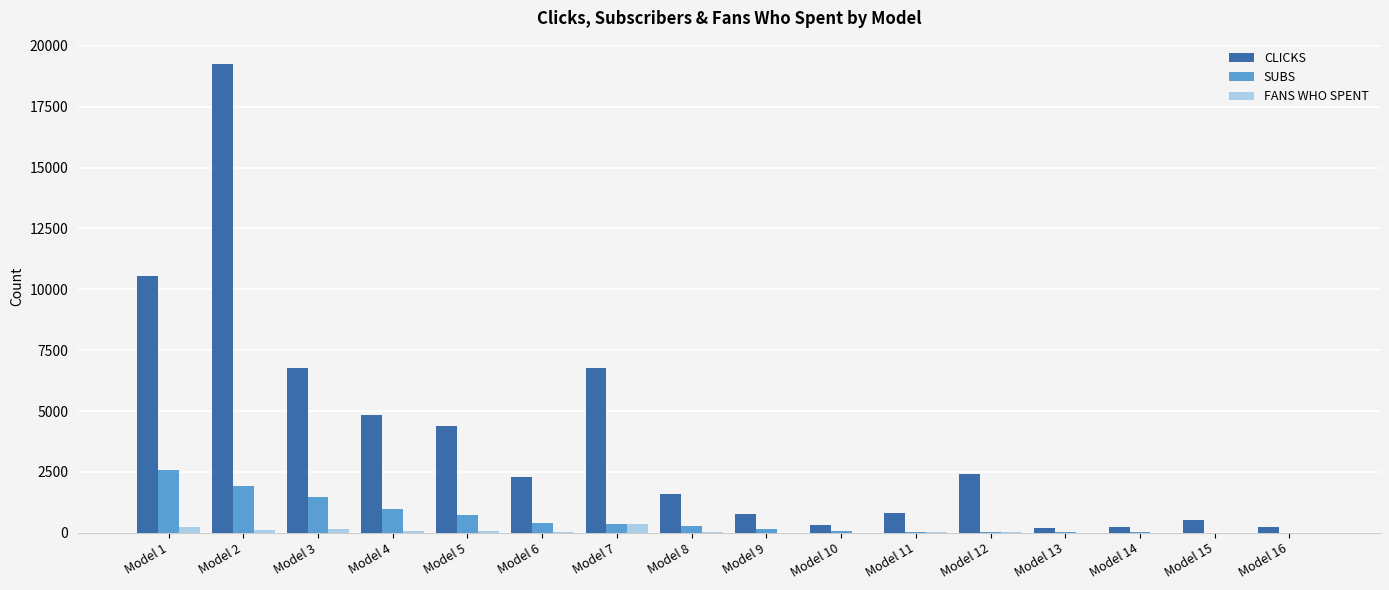

How many series are shown in this chart?

3